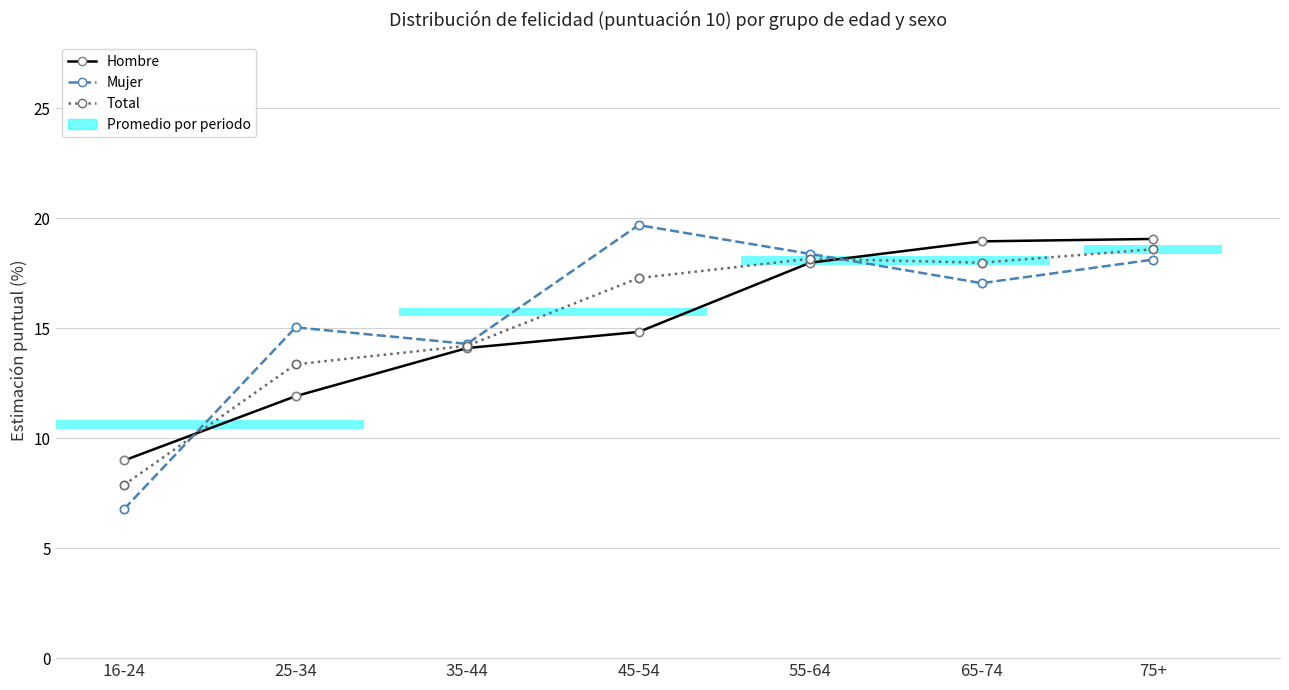

What is the value of the Mujer bar at the 4th from the left?

19.7